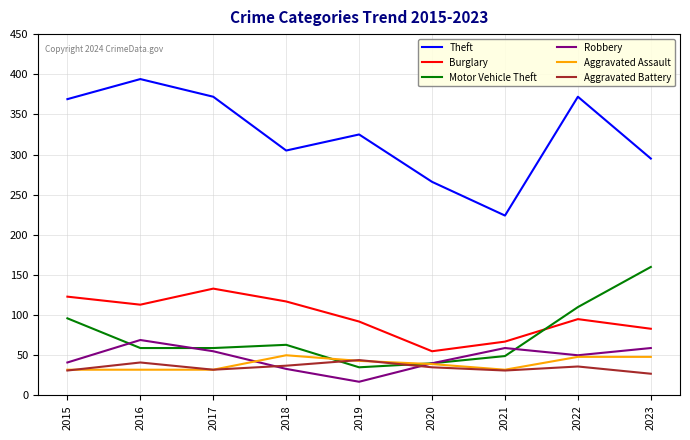

Which label corresponds to the largest value in the chart?

2016